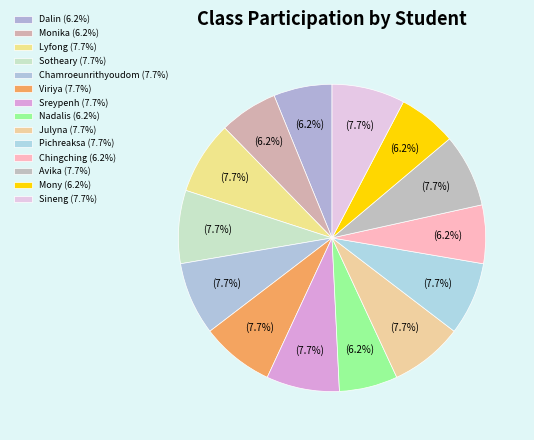

What percentage is the Avika slice, to the nearest percent?

8%